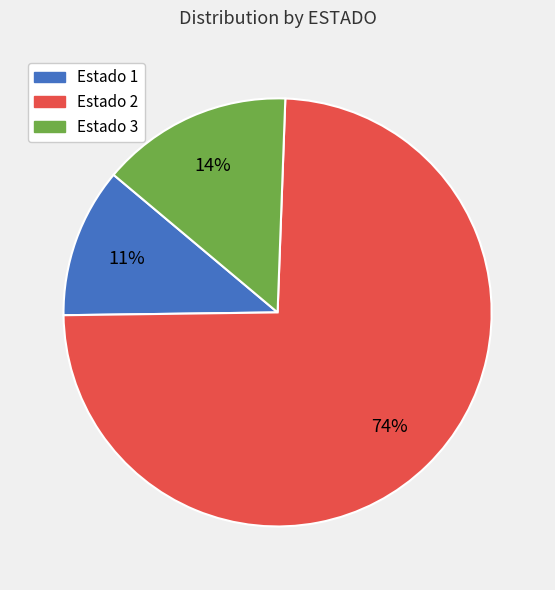

To the nearest percent, what is the average slice percentage?

33%